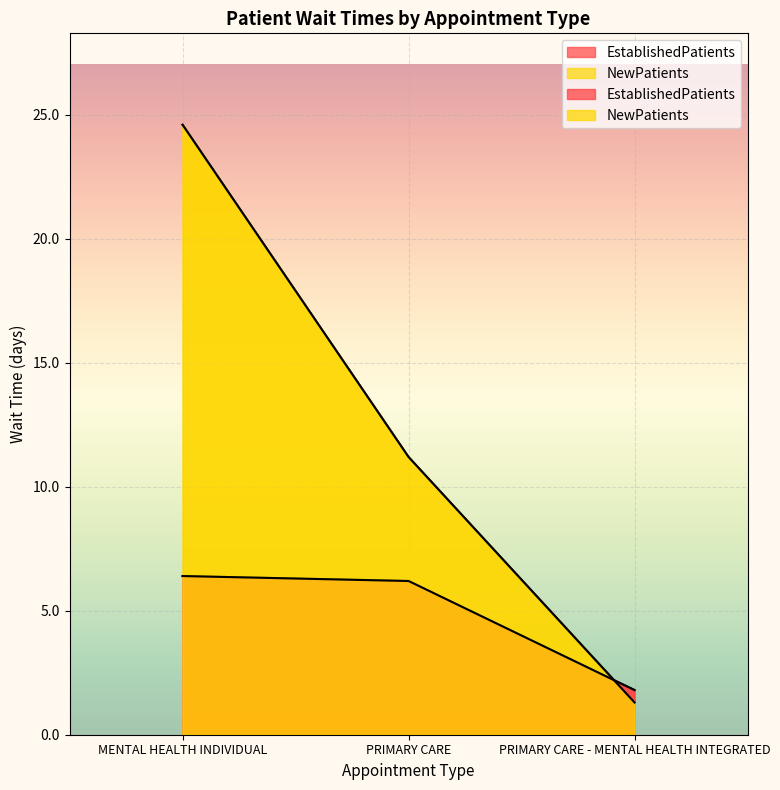

What is the approximate value of NewPatients at PRIMARY CARE - MENTAL HEALTH INTEGRATED?

1.3